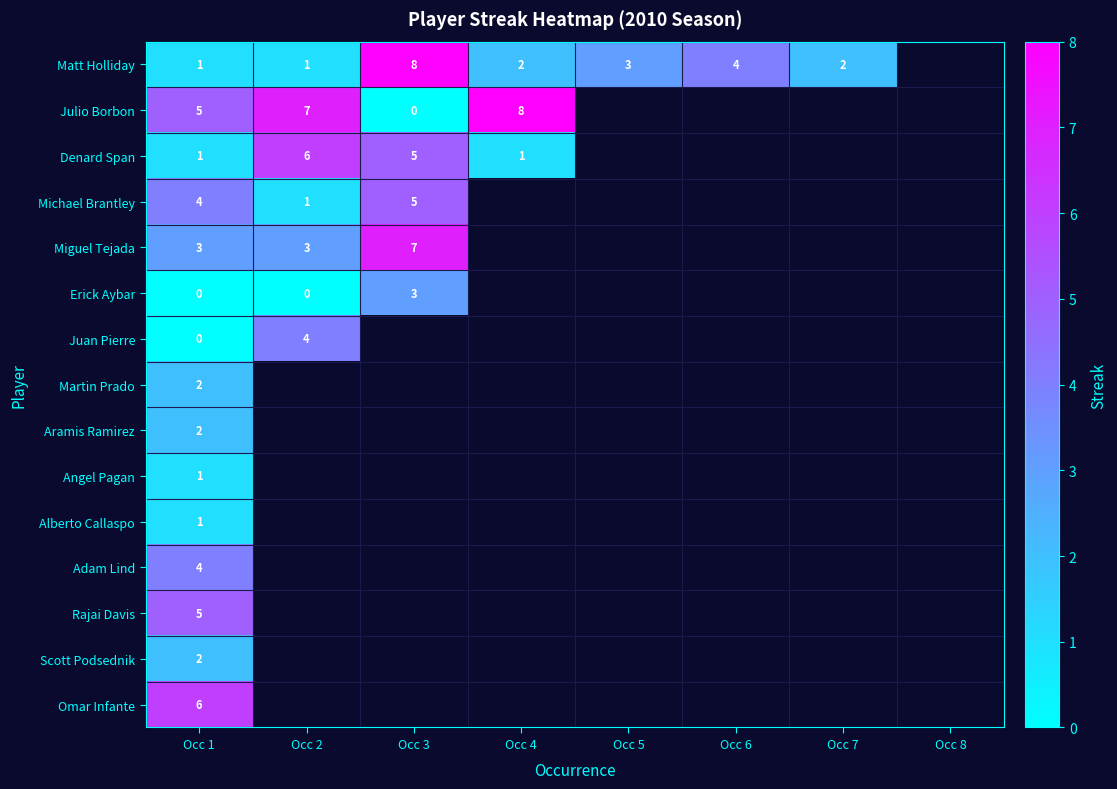

Rank the series by their maximum value, from highest to lowest.

Matt Holliday, Julio Borbon, Miguel Tejada, Denard Span, Omar Infante, Michael Brantley, Rajai Davis, Juan Pierre, Adam Lind, Erick Aybar, Martin Prado, Aramis Ramirez, Scott Podsednik, Angel Pagan, Alberto Callaspo